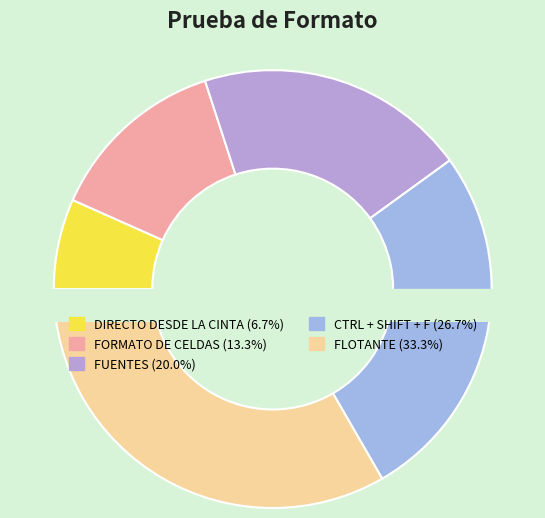

To the nearest percent, what portion does FUENTES represent?

20%